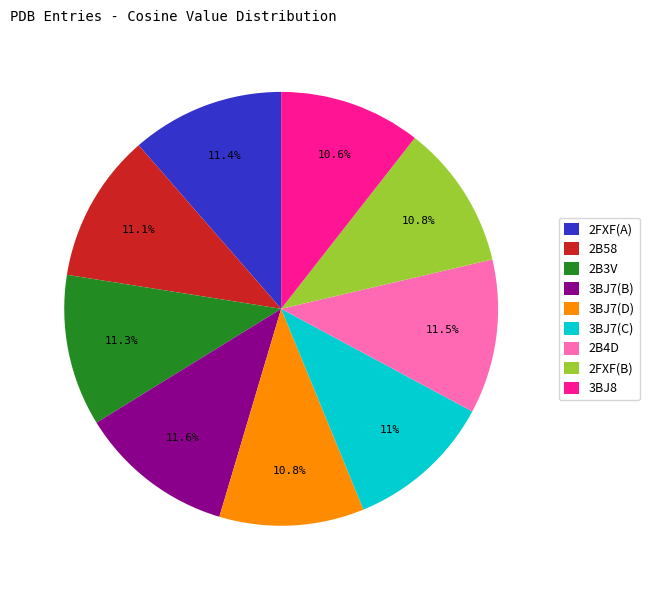

Is 3BJ7(D) the majority of the pie?

No